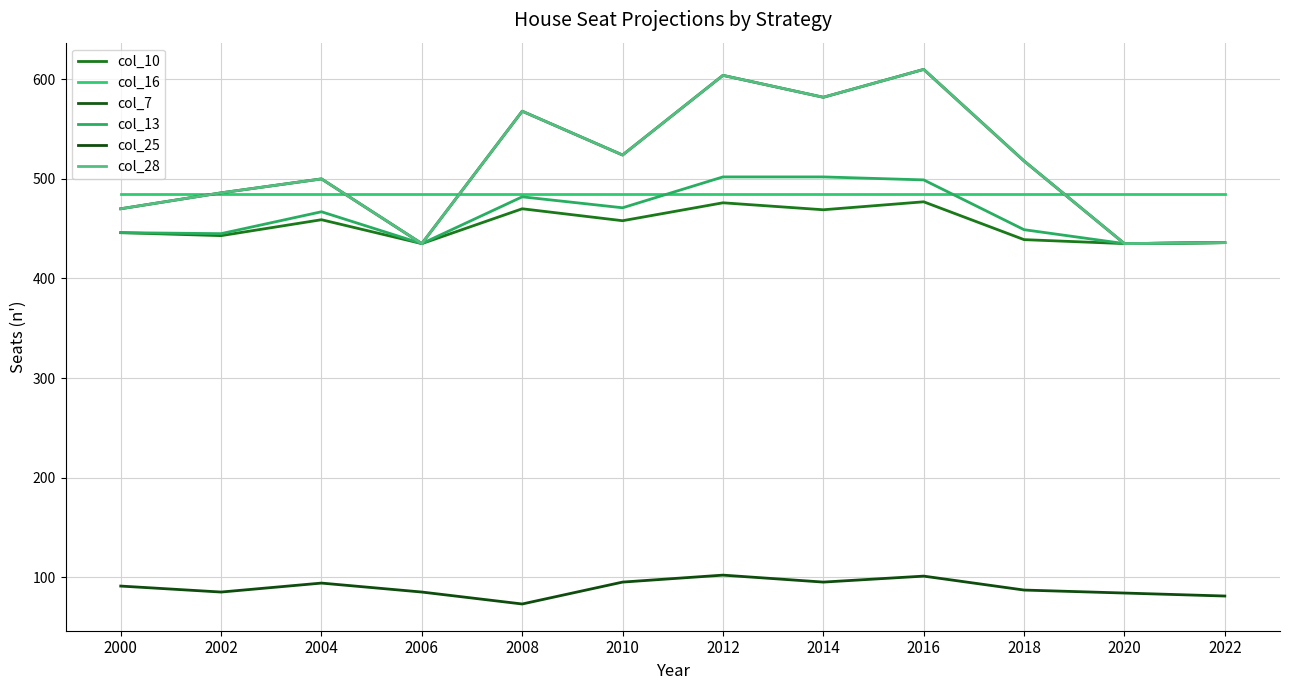

Reading left to right, what are all the values shown in this chart?

col_10: 446	443	459	435	470	458	476	469	477	439	435	436
col_16: 485	485	485	485	485	485	485	485	485	485	485	485
col_7: 470	486	500	435	568	524	604	582	610	518	435	436
col_13: 446	445	467	435	482	471	502	502	499	449	435	436
col_25: 91	85	94	85	73	95	102	95	101	87	84	81
col_28: 470	486	500	435	568	524	604	582	610	518	435	436